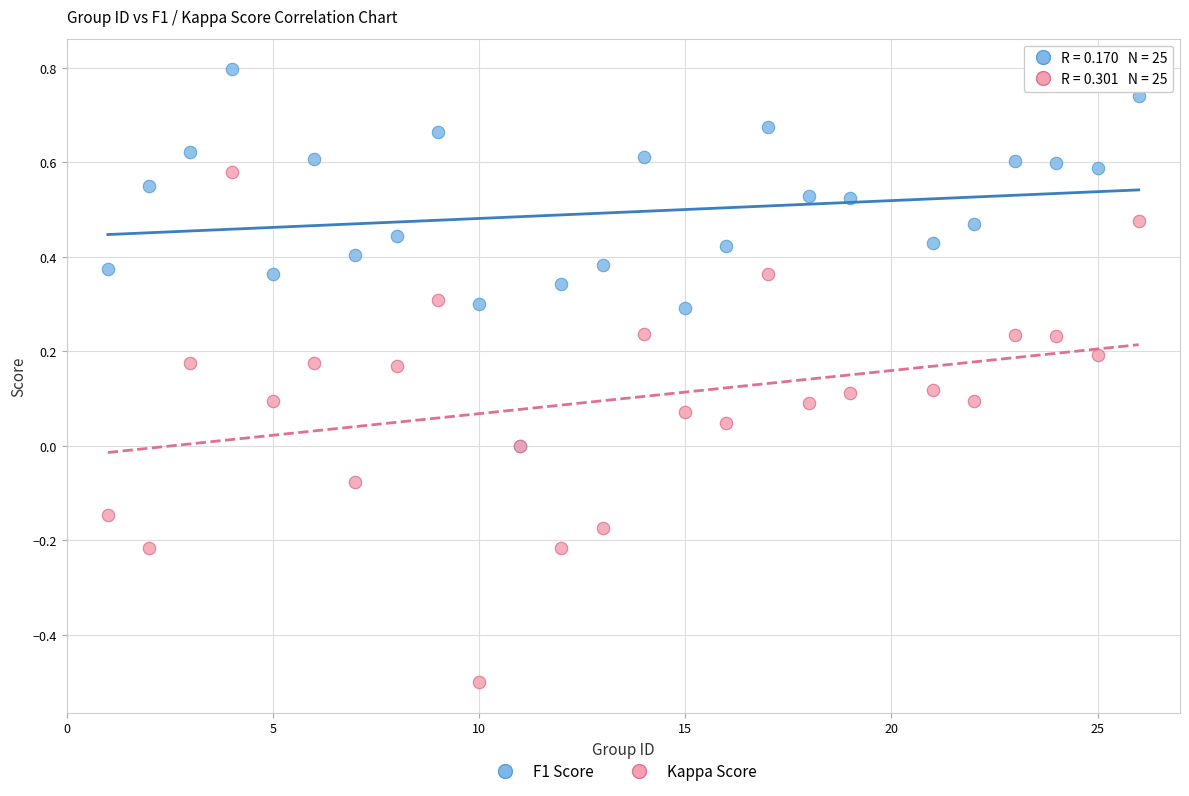

Which series contains the lowest Y value?

Kappa Score